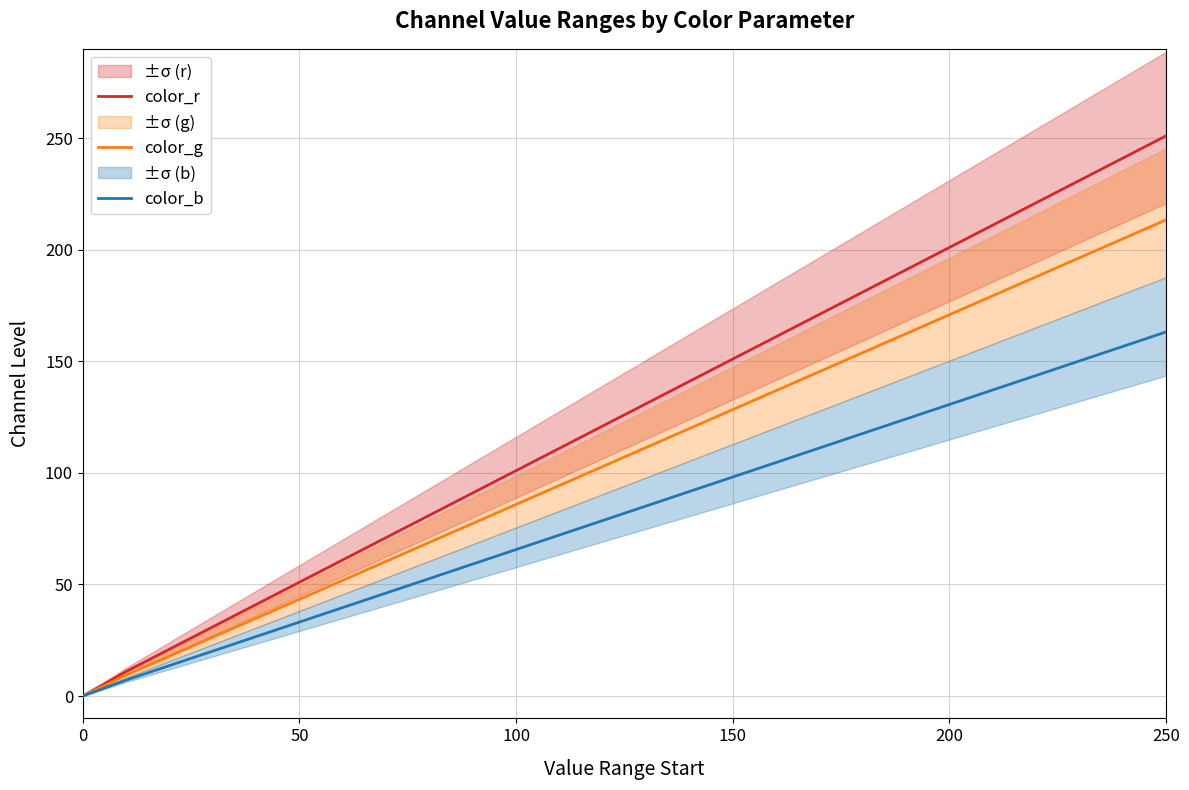

Which category has the highest value in the color_b series?

250